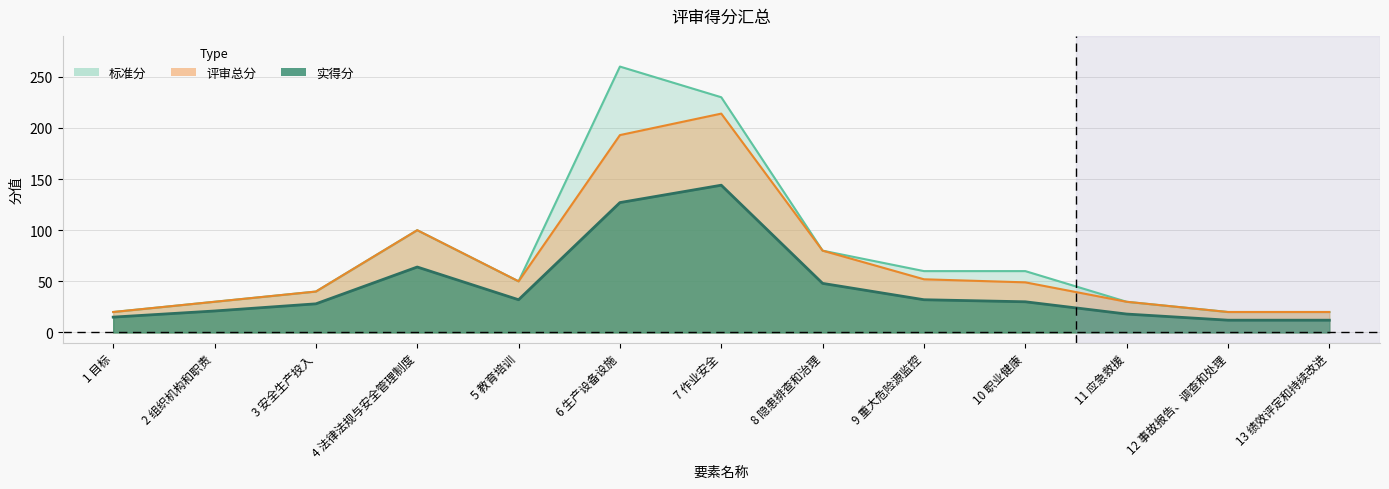

True or false: 评审总分 and 实得分 intersect in this chart.

False